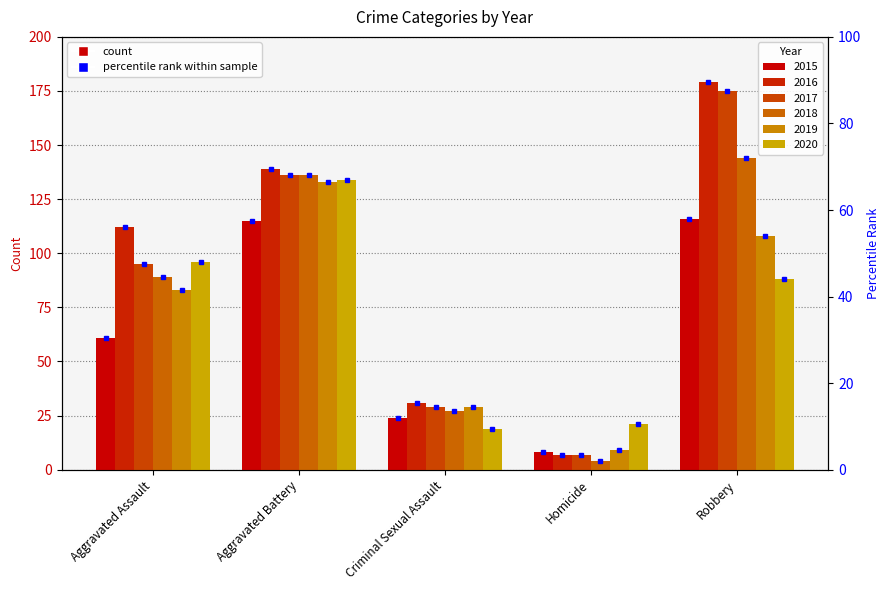

What is the difference between the maximum and minimum values in the 2018 series?

140